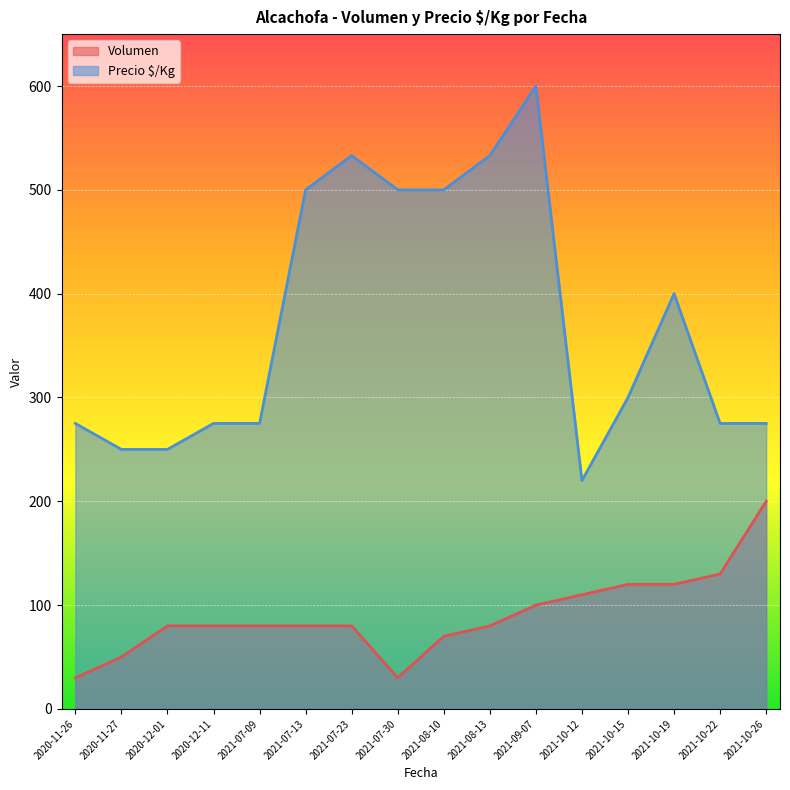

How many lines are shown in the chart?

2